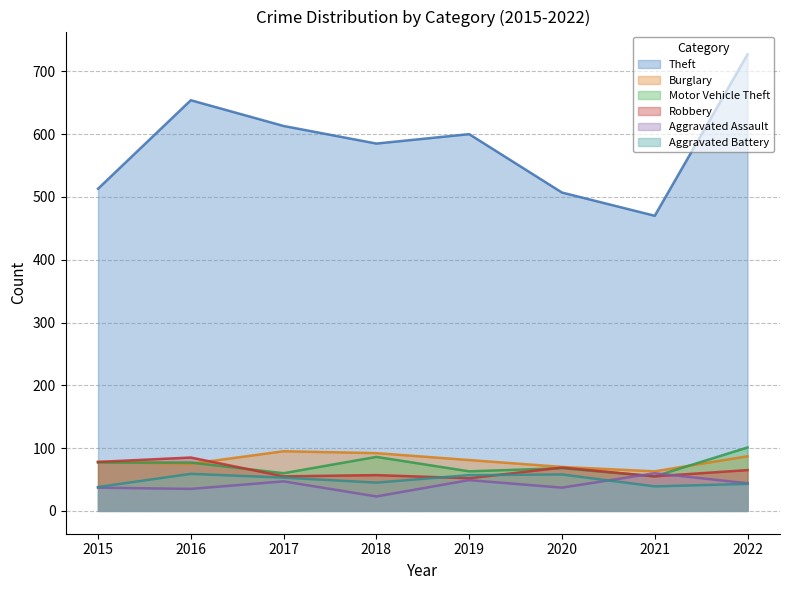

The value of Motor Vehicle Theft at 2021 is 55. True or false?

True